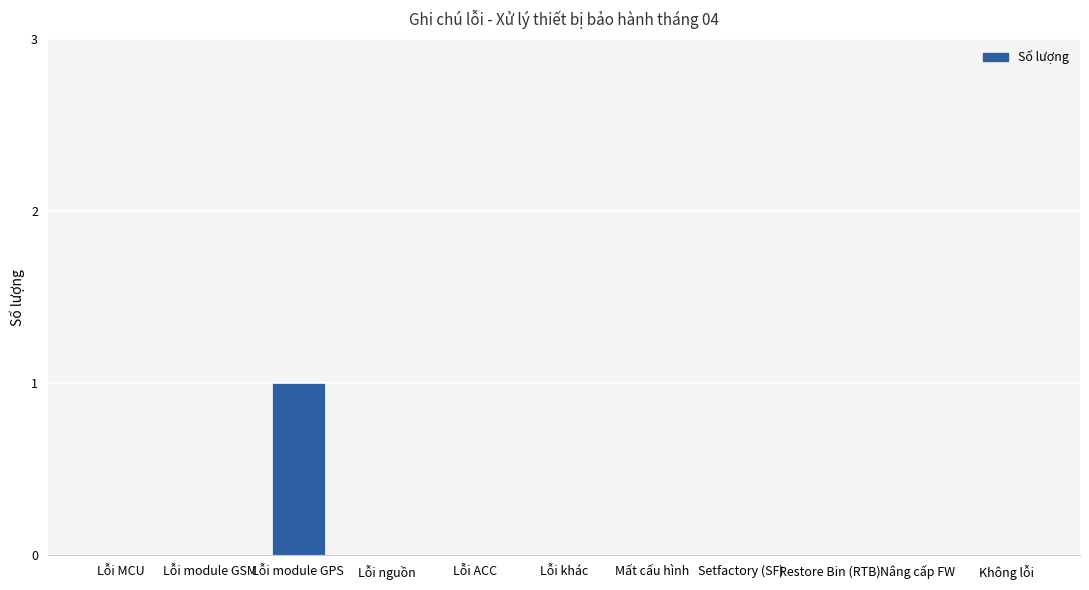

True or false: the data shows 1 at Lỗi module GPS.

True